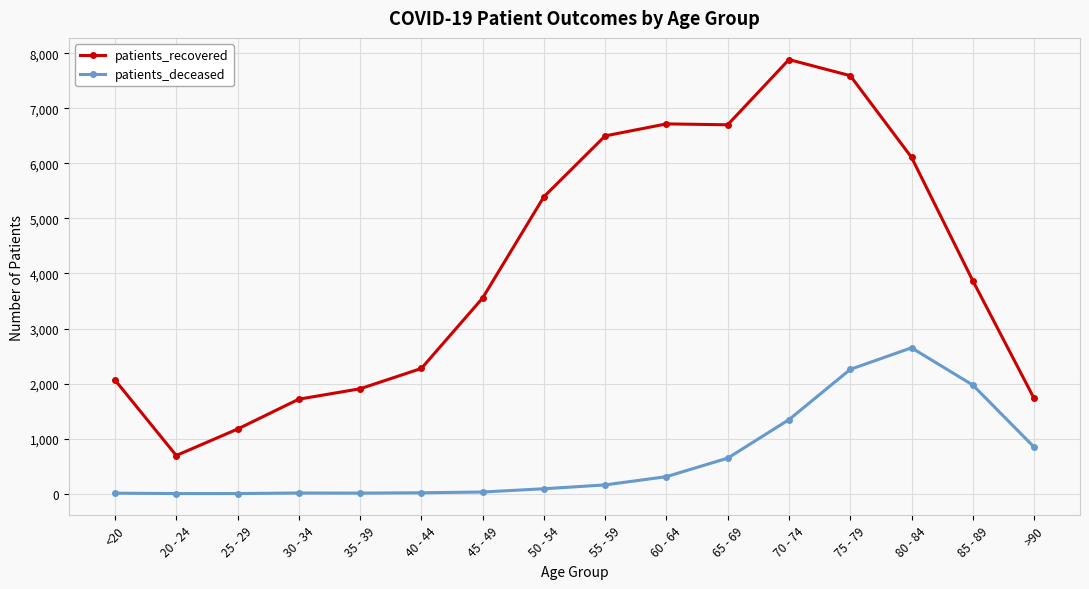

True or false: patients_deceased and patients_recovered intersect in this chart.

False